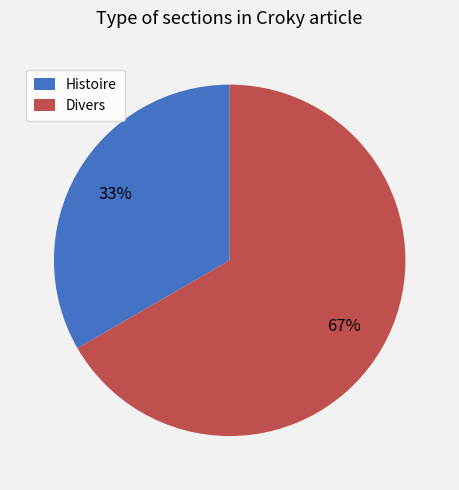

Count the number of slices in the pie.

2